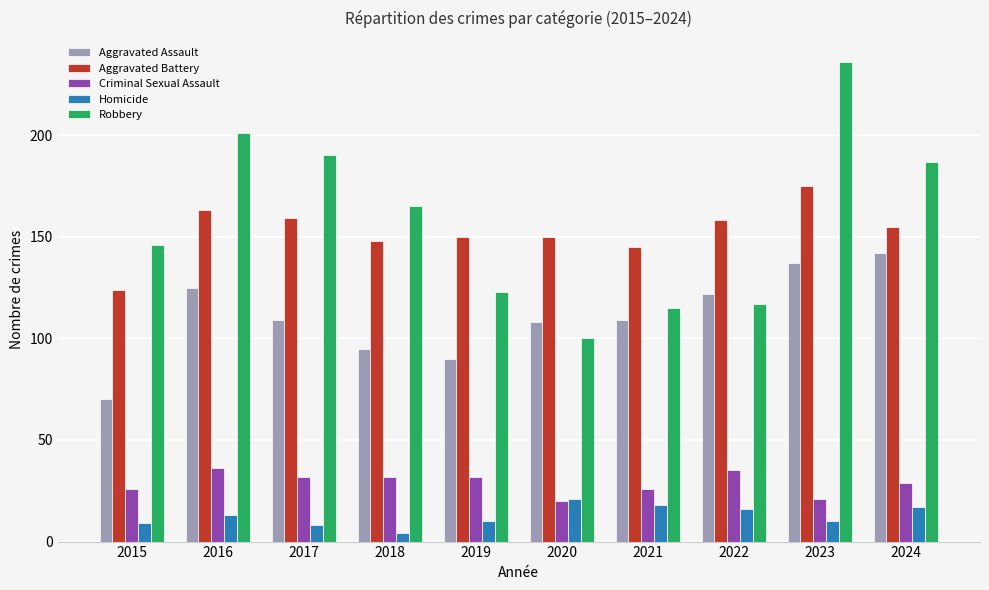

At how many categories does at least one series exceed 55?

10